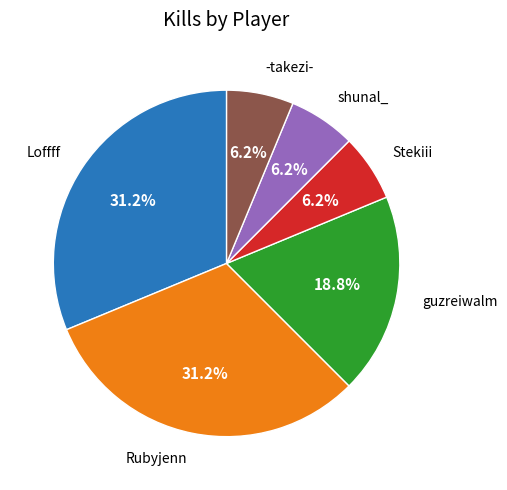

Does guzreiwalm represent more than half of the total?

No